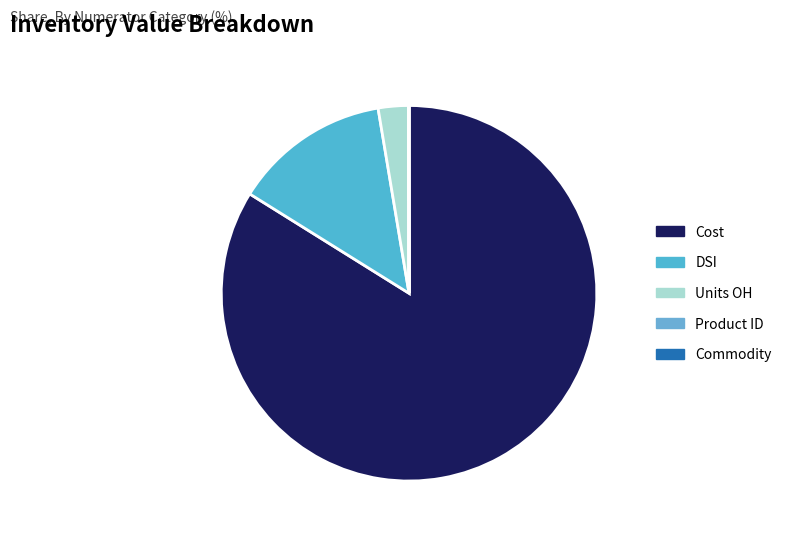

The Cost slice represents 90% of the pie. True or false?

False